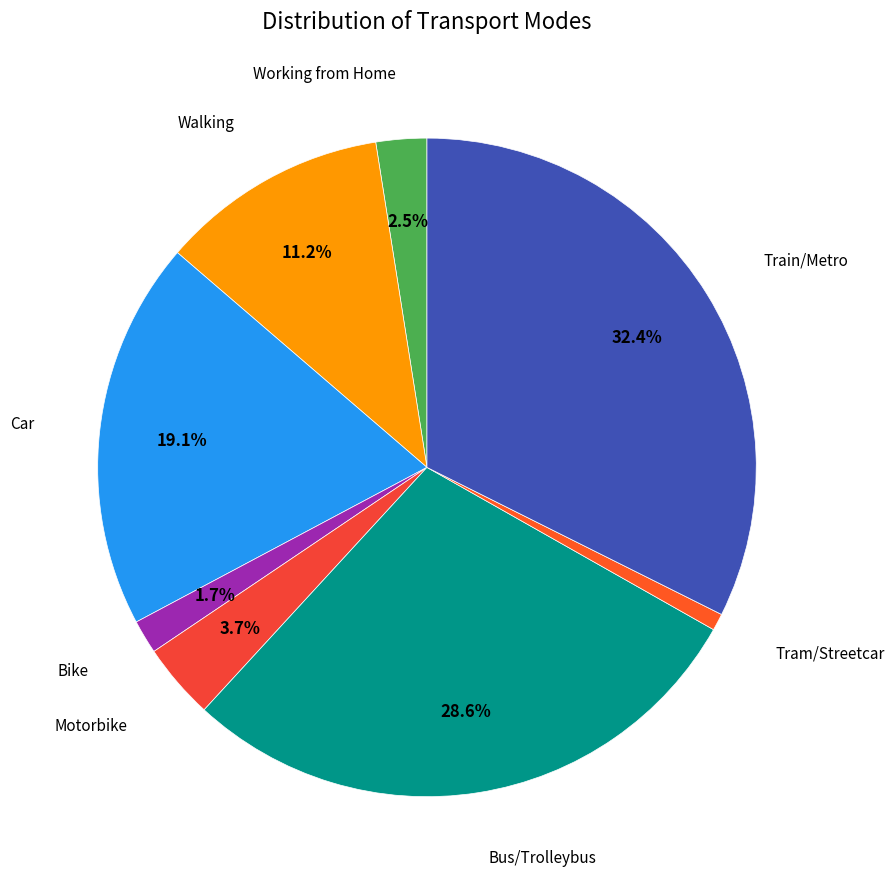

How many segments does this pie chart have?

8